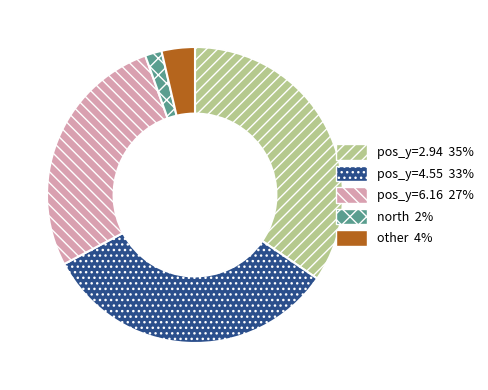

Do pos_y=6.16 27% and pos_y=2.94 35% together represent more than half of the pie?

Yes